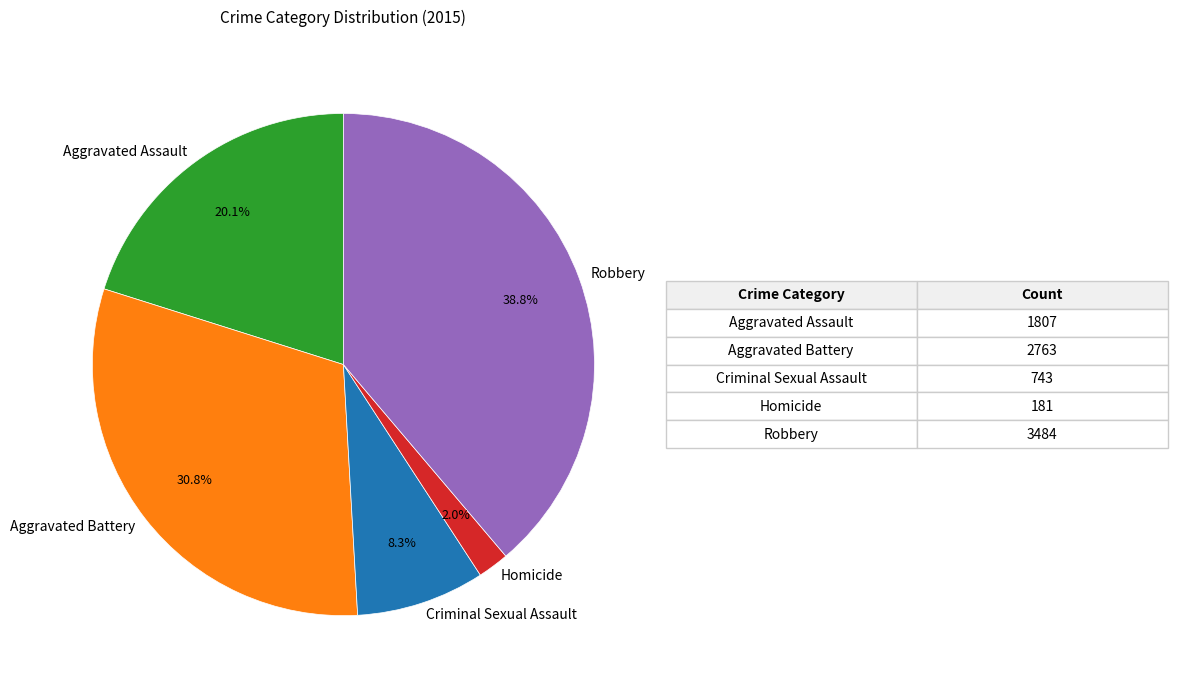

To the nearest percent, what is the average slice percentage?

20%